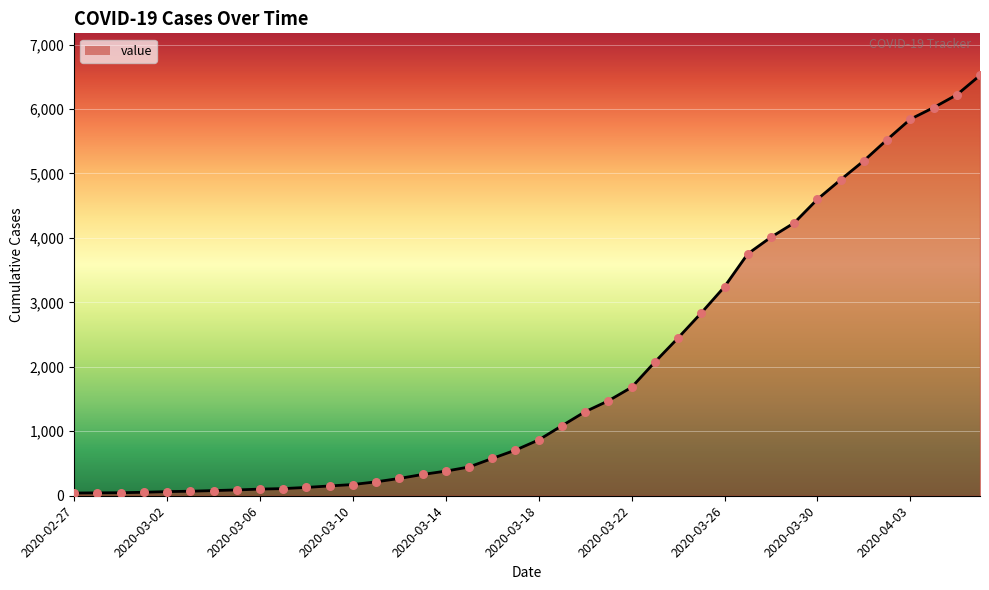

What is the difference between the maximum and minimum values?

6480